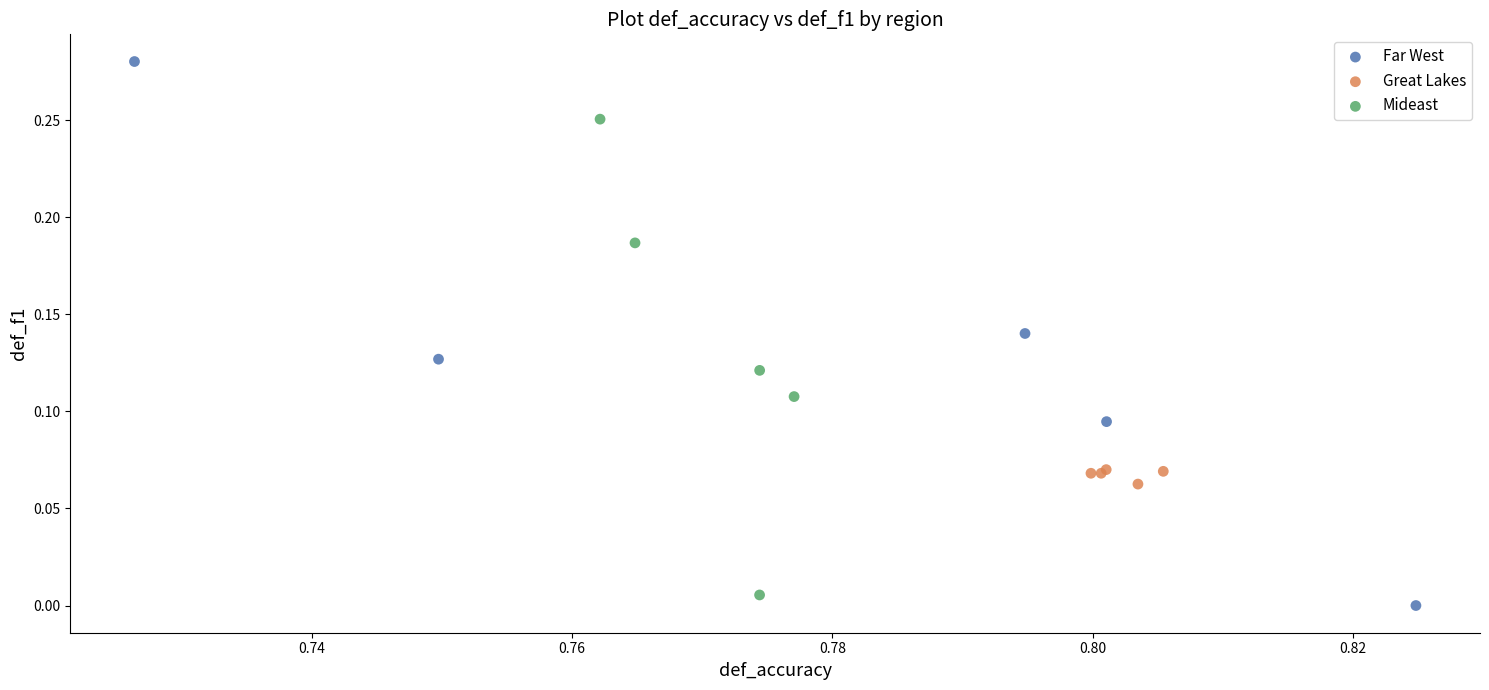

Which series contains the highest Y value?

Far West